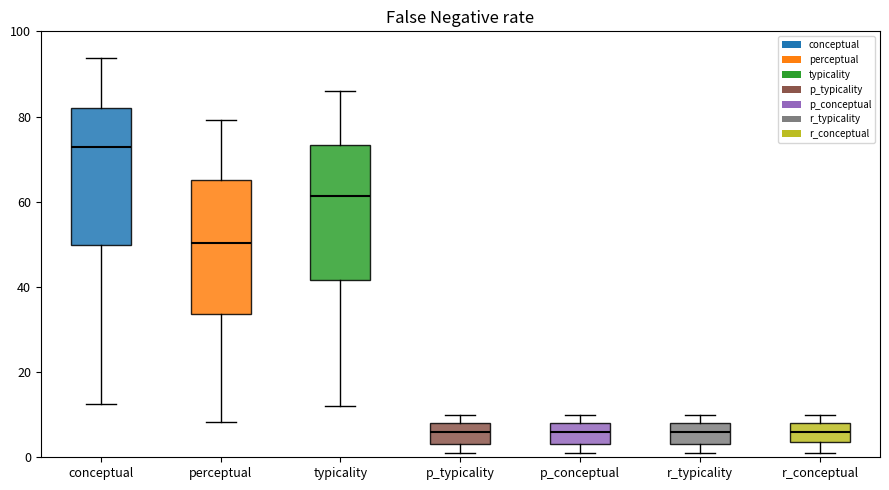

Reading left to right, read every box against the y-axis: the position of its median line, the range the box covers, and the ends of its whiskers. The values are not printed on the chart, so give them approximately, as read against the axis.

conceptual: median 72, box 50 to 82, whiskers 12 to 94
perceptual: median 50, box 34 to 64, whiskers 8 to 80
typicality: median 62, box 42 to 74, whiskers 12 to 86
p_typicality: median 6, box 4 to 8, whiskers 2 to 10
p_conceptual: median 6, box 4 to 8, whiskers 2 to 10
r_typicality: median 6, box 4 to 8, whiskers 2 to 10
r_conceptual: median 6, box 4 to 8, whiskers 2 to 10